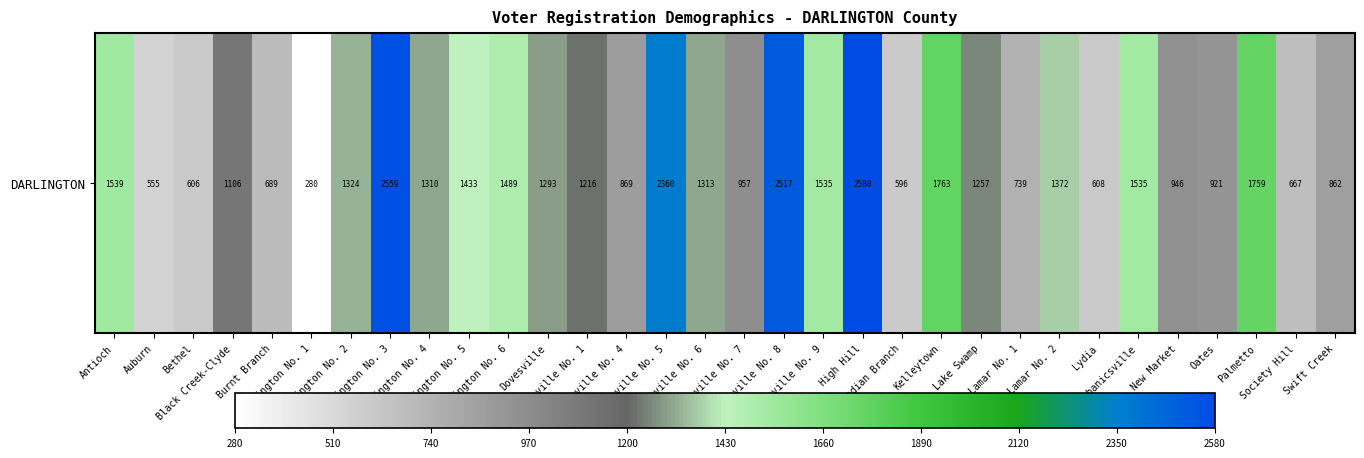

Count the number of values greater than 1293.

15